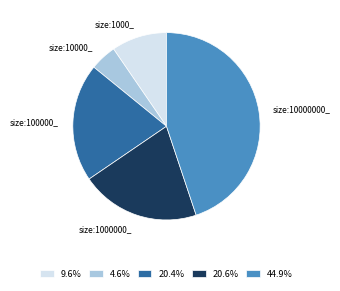

Approximately how many times larger is the value at 44.9% compared to 20.6%?

2.2